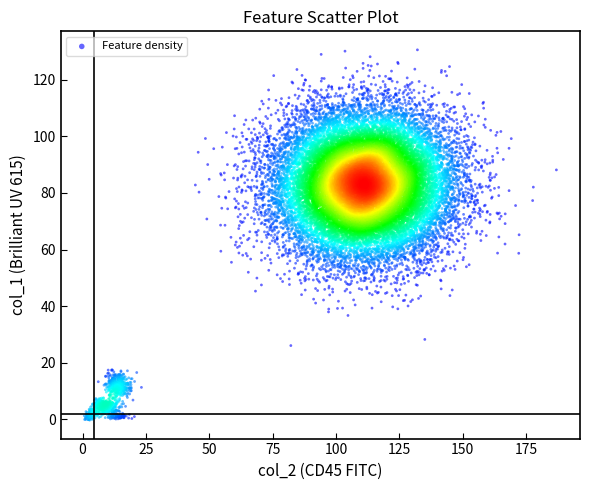

What is the range of Y values (max minus min)?

130.8